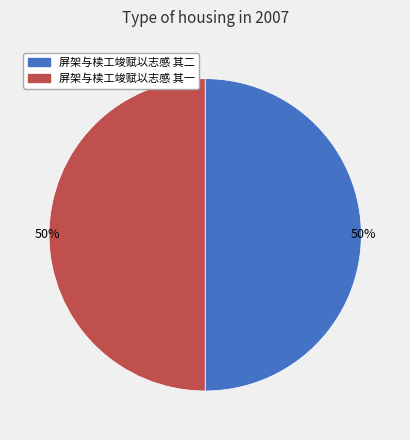

To the nearest percent, what is the average slice percentage?

50%